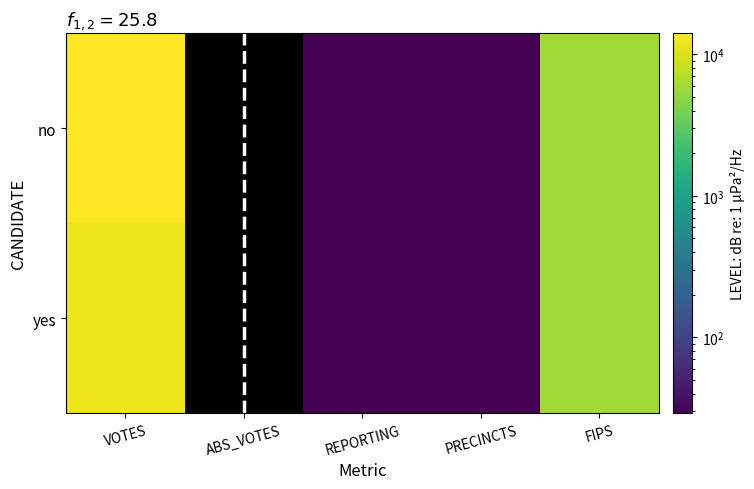

At which category does the chart reach its minimum across all series?

ABS_VOTES